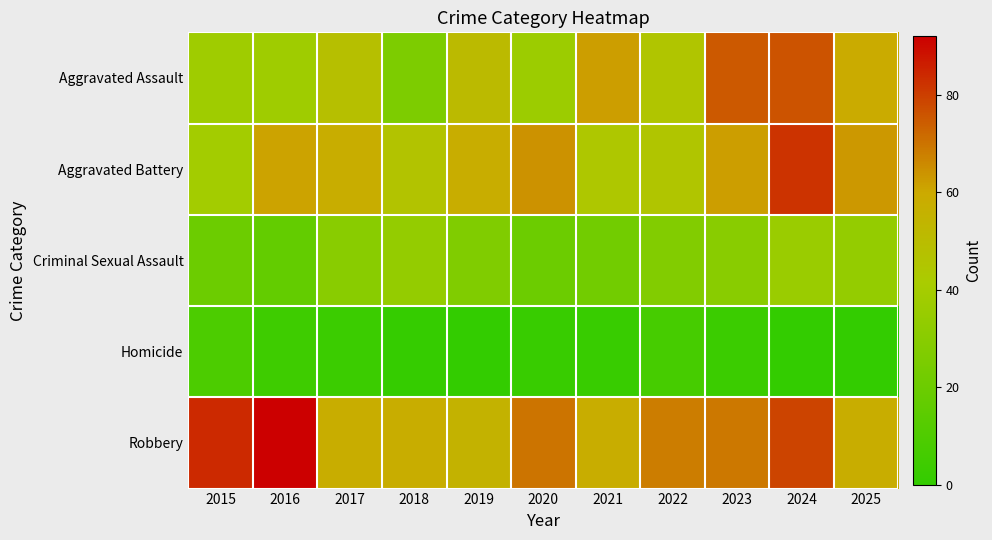

Reading right to left, list all the values displayed in this chart.

Aggravated Assault: 2025=59	2024=76	2023=75	2022=45	2021=62	2020=37	2019=51	2018=26	2017=48	2016=38	2015=38
Aggravated Battery: 2025=63	2024=82	2023=62	2022=45	2021=44	2020=64	2019=58	2018=46	2017=58	2016=61	2015=39
Criminal Sexual Assault: 2025=34	2024=36	2023=30	2022=28	2021=22	2020=20	2019=27	2018=34	2017=30	2016=17	2015=20
Homicide: 2025=0	2024=0	2023=3	2022=7	2021=2	2020=2	2019=0	2018=1	2017=3	2016=4	2015=9
Robbery: 2025=58	2024=79	2023=69	2022=68	2021=58	2020=70	2019=55	2018=58	2017=58	2016=92	2015=84